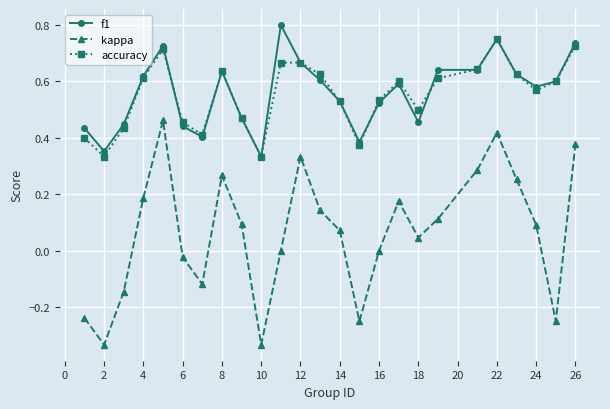

At how many categories does at least one series exceed 0?

25